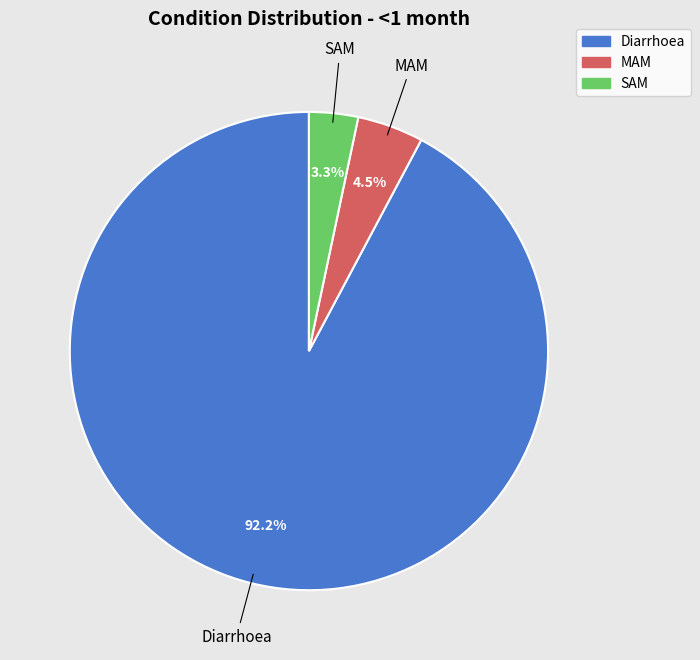

To the nearest percent, what is the average slice percentage?

33%